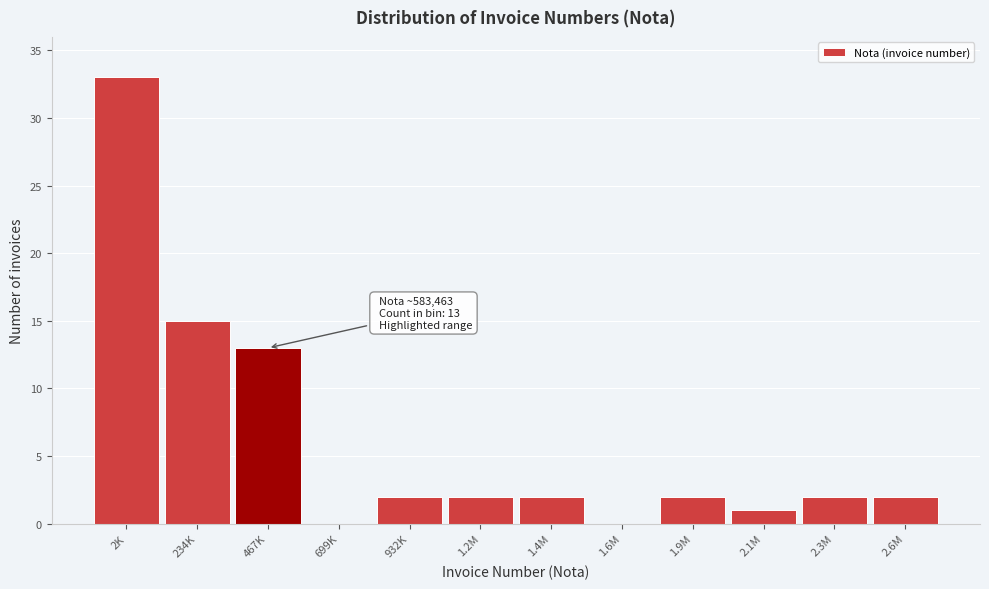

Reading left to right, transcribe all the data shown in this chart.

2K=33	234K=15	467K=13	699K=0	932K=2	1.2M=2	1.4M=2	1.6M=0	1.9M=2	2.1M=1	2.3M=2	2.6M=2